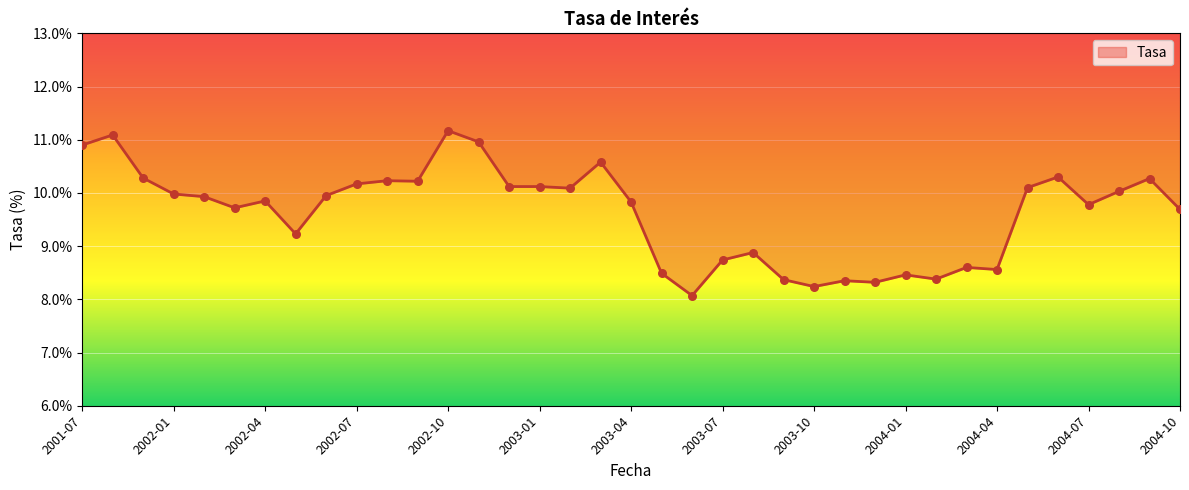

What is the change in value from 2003-04 to 2003-09?

-1.5